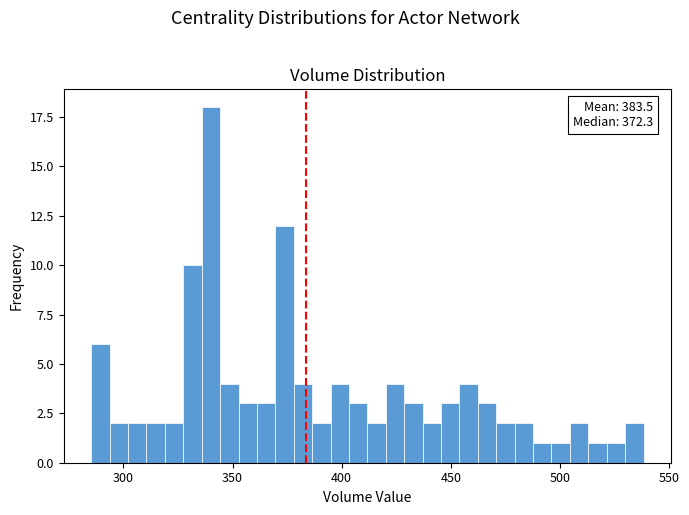

Around what value on the x-axis is the tallest bar? Give the approximate position of its centre, as read against the axis.

340